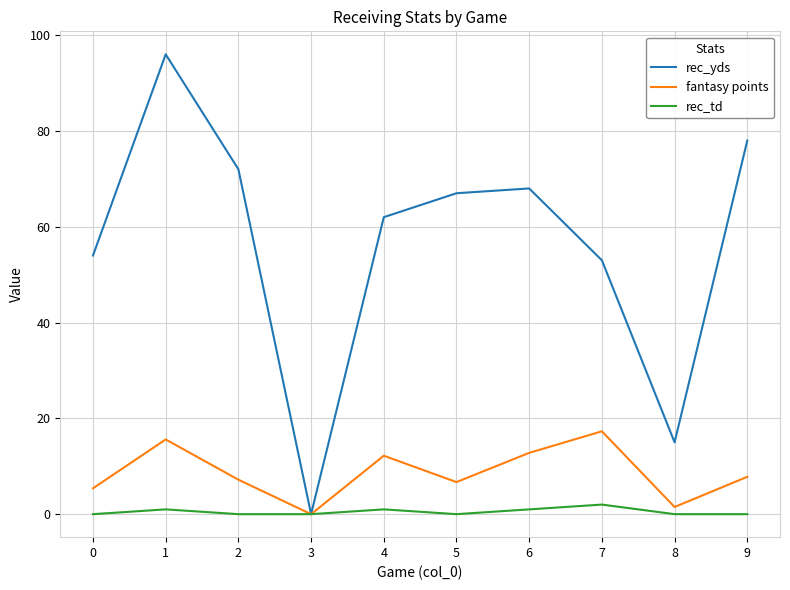

In fantasy points, how many points are higher than both neighbors (excluding endpoints)?

3